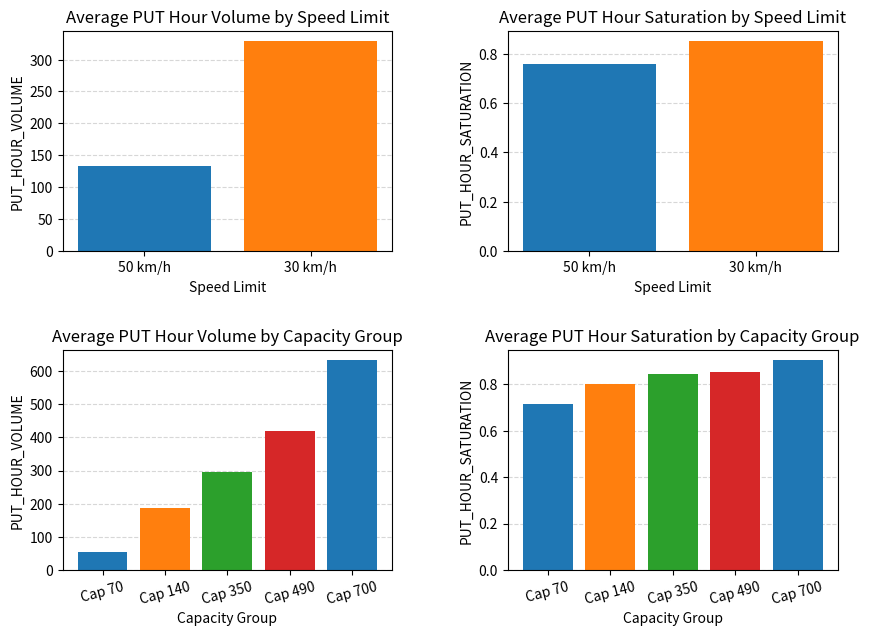

What is the minimum value shown in the chart?

0.7